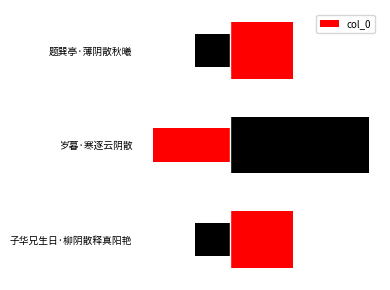

What is the smallest value displayed?

160078